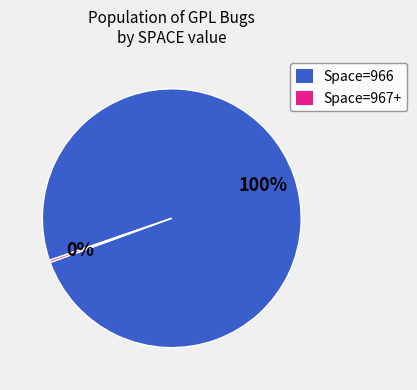

The Space=966 slice represents 100% of the pie. True or false?

True